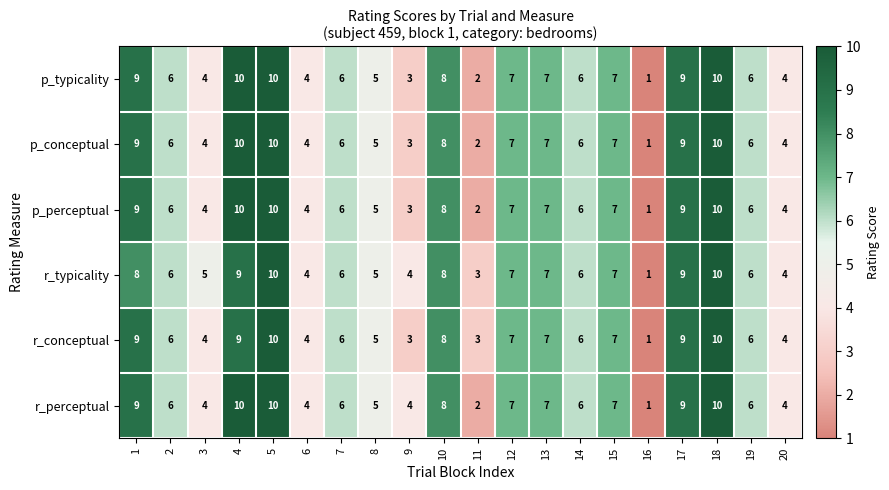

At how many categories does at least one series exceed 2?

19